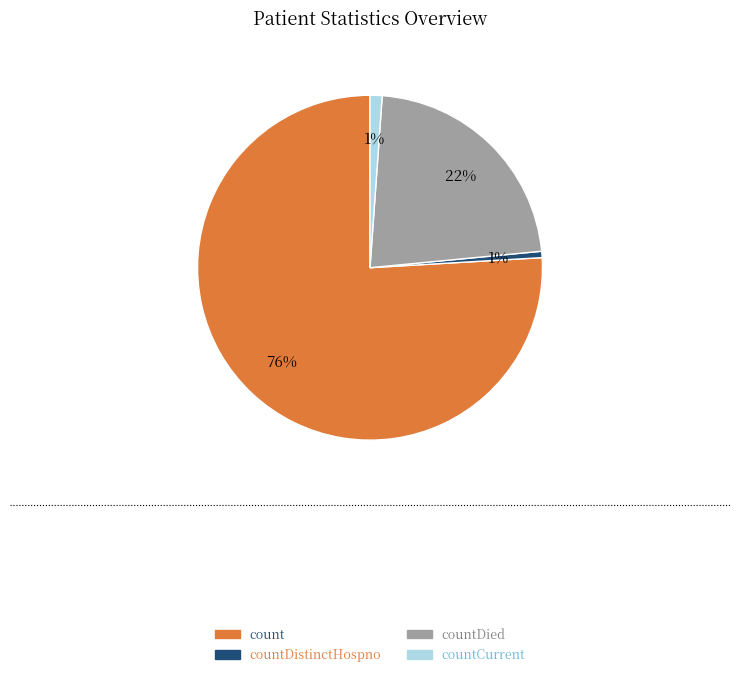

Which category accounts for the majority?

count